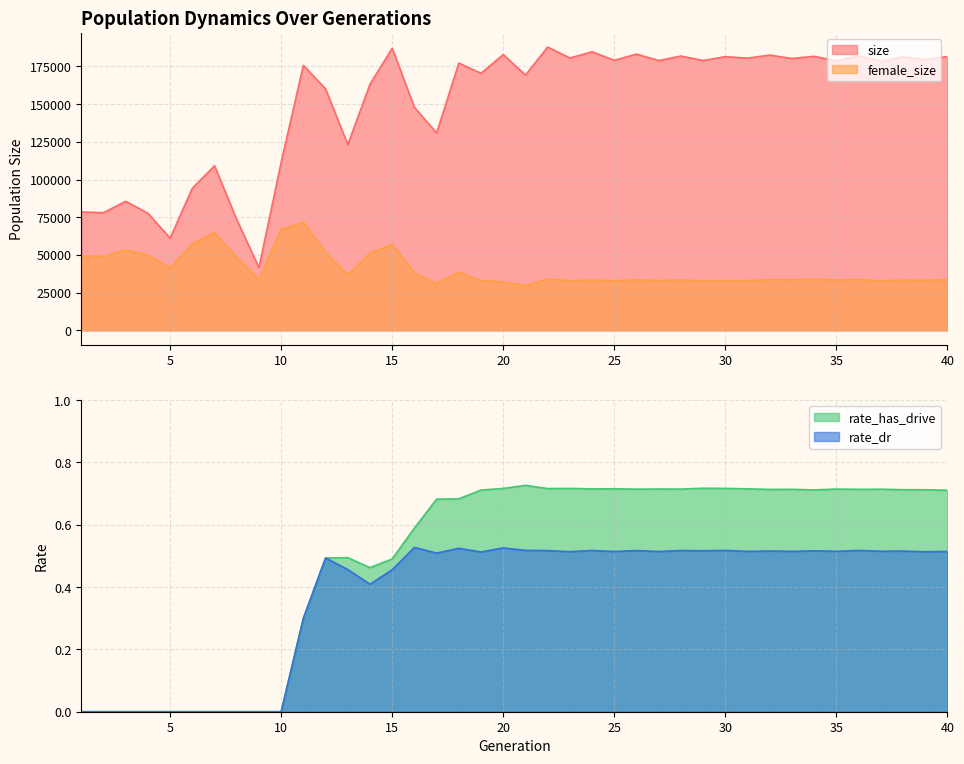

Reading left to right, what are all the values shown in this chart?

size: 1=78483.0	2=78031.0	3=85588.0	4=77627.0	5=61124.0	6=94260.0	7=109128.0	8=73425.0	9=41577.0	10=111470.0	11=175687.0	12=160081.0	13=123111.0	14=163186.0	15=187075.0	16=147836.0	17=130828.0	18=177238.0	19=170403.0	20=182881.0	21=169240.0	22=187832.0	23=180581.0	24=184687.0	25=179031.0	26=183170.0	27=178880.0	28=181876.0	29=178903.0	30=181462.0	31=180476.0	32=182508.0	33=180263.0	34=181699.0	35=178610.0	36=181989.0	37=178509.0	38=181255.0	39=179561.0	40=181575.0
female_size: 1=49274.0	2=49117.0	3=53361.0	4=49793.0	5=41505.0	6=57482.0	7=64831.0	8=48425.0	9=33932.0	10=66927.0	11=71595.0	12=51924.0	13=36926.0	14=51249.0	15=56974.0	16=38212.0	17=31096.0	18=38648.0	19=33000.0	20=32126.0	21=29707.0	22=34038.0	23=32961.0	24=33374.0	25=32964.0	26=33480.0	27=33062.0	28=33408.0	29=32910.0	30=32972.0	31=33038.0	32=33559.0	33=33516.0	34=33913.0	35=33325.0	36=33682.0	37=32965.0	38=33355.0	39=33235.0	40=33532.0
rate_has_drive: 1=0.0	2=0.0	3=0.0	4=0.0	5=0.0	6=0.0	7=0.0	8=0.0	9=0.0	10=0.0	11=0.3	12=0.5	13=0.5	14=0.5	15=0.5	16=0.6	17=0.7	18=0.7	19=0.7	20=0.7	21=0.7	22=0.7	23=0.7	24=0.7	25=0.7	26=0.7	27=0.7	28=0.7	29=0.7	30=0.7	31=0.7	32=0.7	33=0.7	34=0.7	35=0.7	36=0.7	37=0.7	38=0.7	39=0.7	40=0.7
rate_dr: 1=0.0	2=0.0	3=0.0	4=0.0	5=0.0	6=0.0	7=0.0	8=0.0	9=0.0	10=0.0	11=0.3	12=0.5	13=0.5	14=0.4	15=0.5	16=0.5	17=0.5	18=0.5	19=0.5	20=0.5	21=0.5	22=0.5	23=0.5	24=0.5	25=0.5	26=0.5	27=0.5	28=0.5	29=0.5	30=0.5	31=0.5	32=0.5	33=0.5	34=0.5	35=0.5	36=0.5	37=0.5	38=0.5	39=0.5	40=0.5